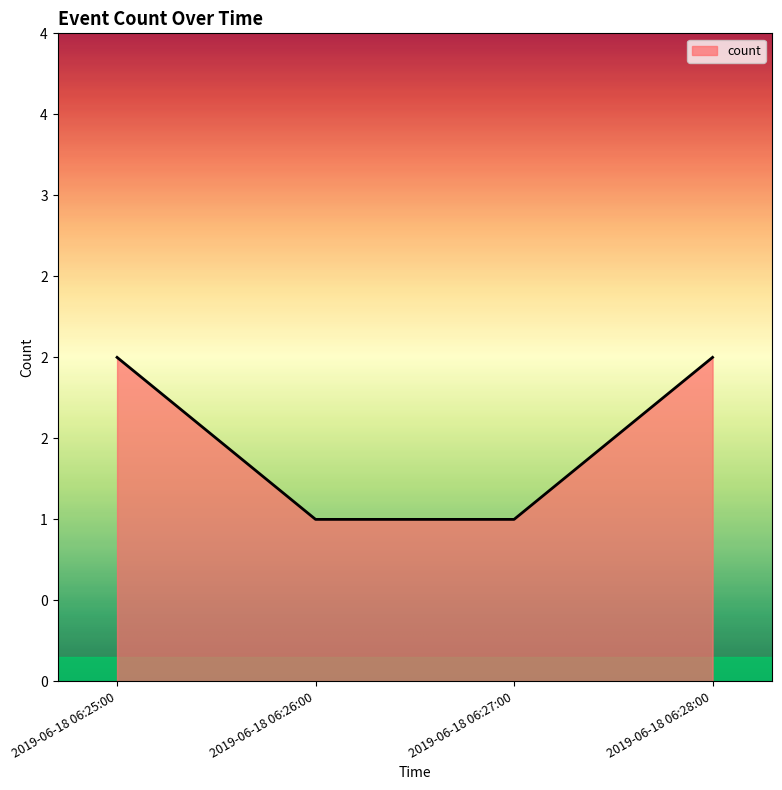

What is the sum of the values at 2019-06-18 06:27:00 and 2019-06-18 06:28:00?

3